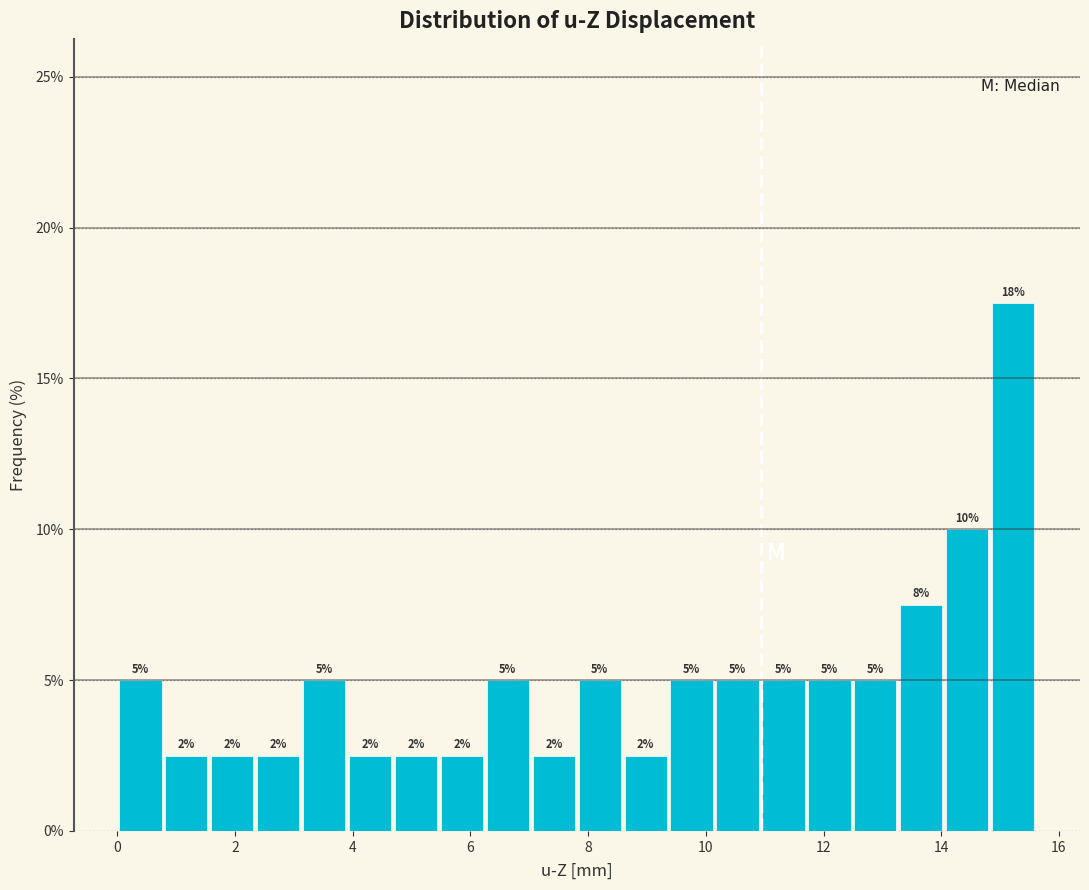

Read against the x-axis, roughly where is the centre of the tallest bar?

15.2